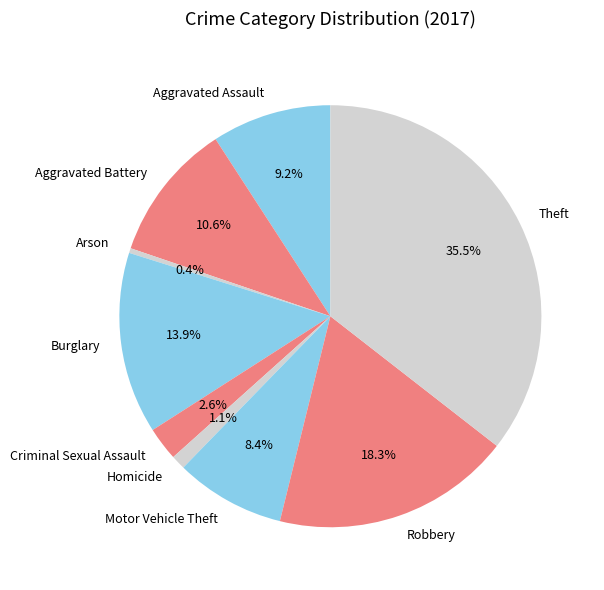

Is it true that Arson is 0% of the pie?

True